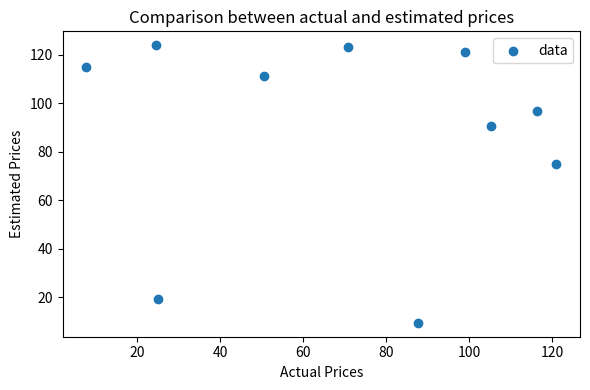

What Y value in the scatter plot is closest to 66?

75.0